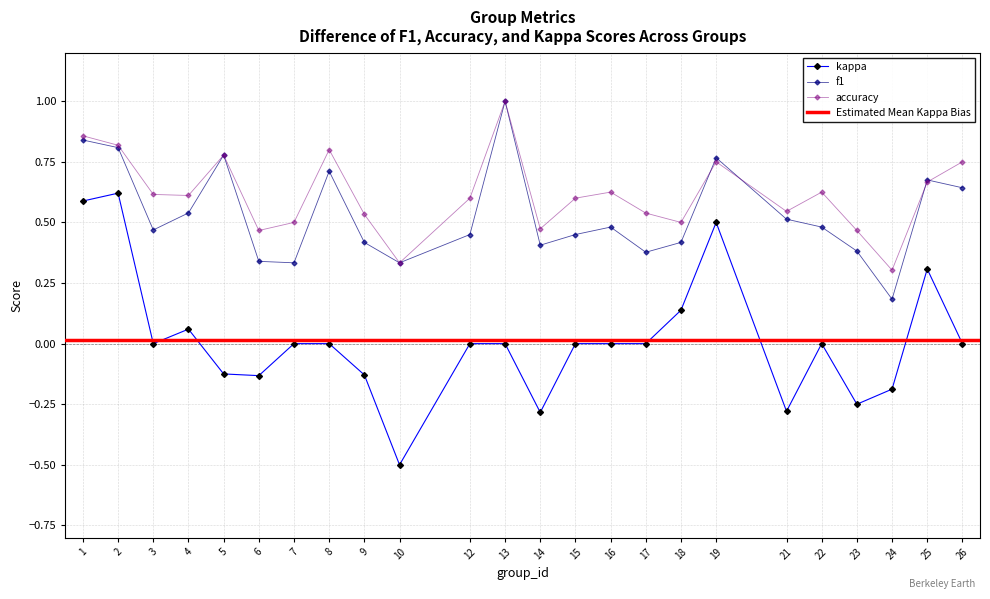

What is the total value across all series at 8?

1.5